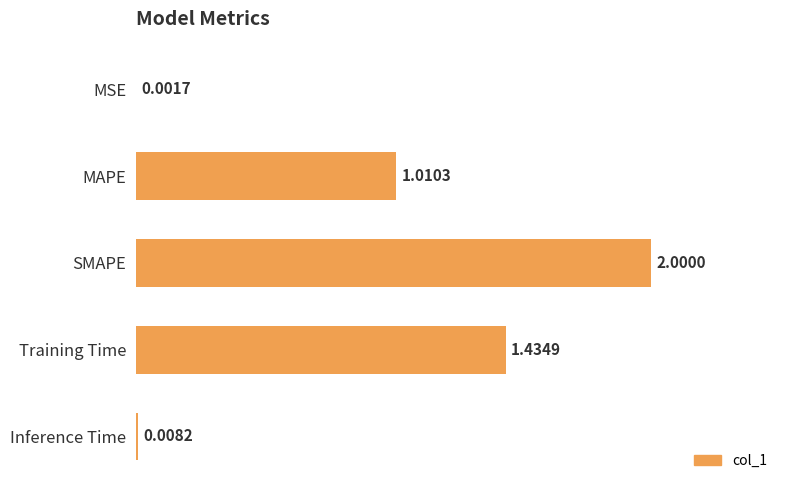

At which label is the value closest to 1?

MAPE